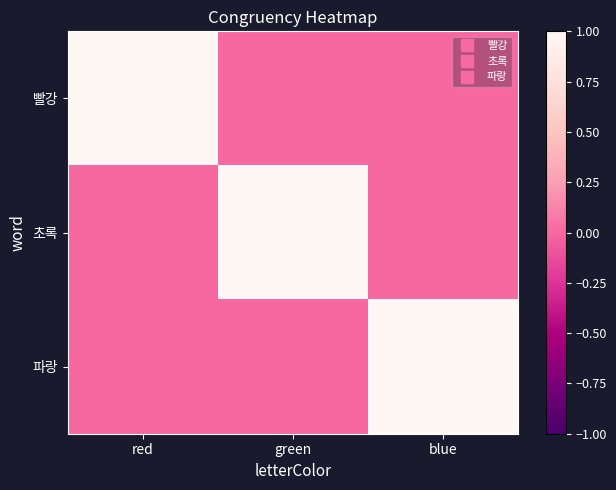

Reading left to right, extract all data points from this chart.

빨강: red=1	green=0	blue=0
초록: red=0	green=1	blue=0
파랑: red=0	green=0	blue=1